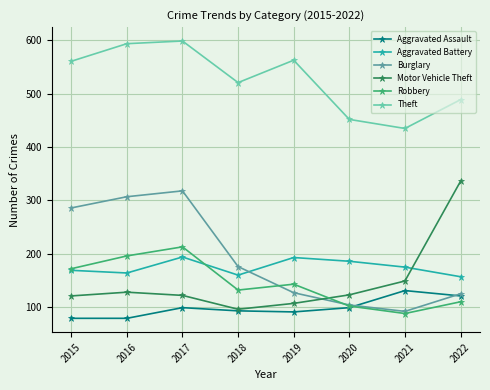

List the series in order of their peak value, highest first.

Theft, Motor Vehicle Theft, Burglary, Robbery, Aggravated Battery, Aggravated Assault